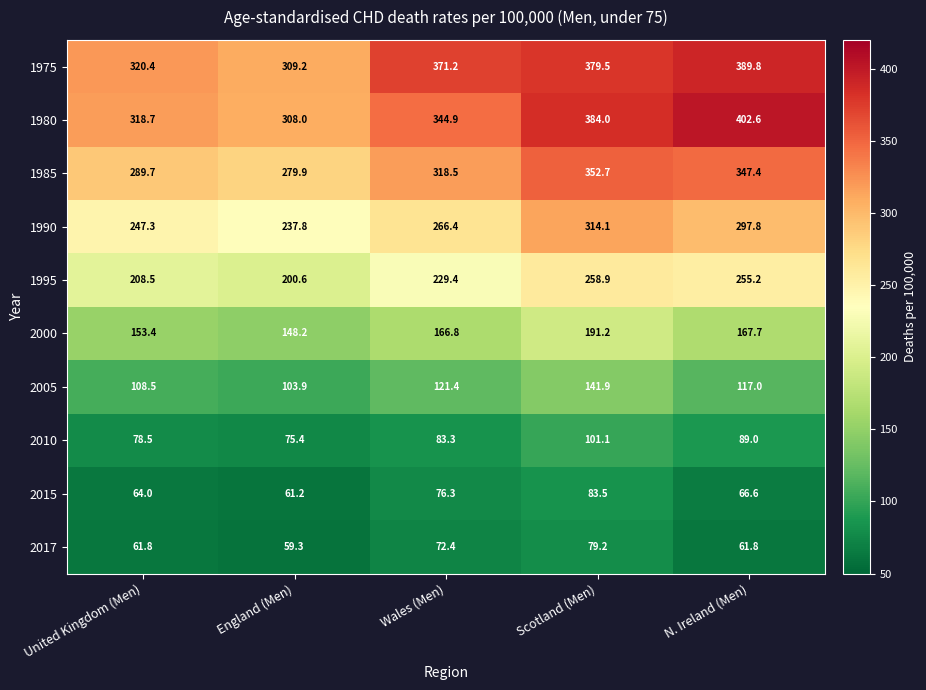

What is the difference between the maximum and minimum values in the 2017 series?

19.9